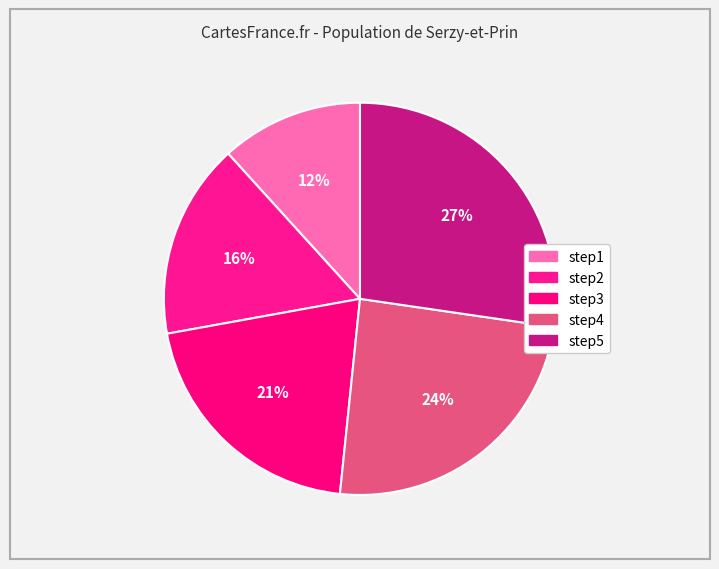

How many slices are in this pie chart?

5